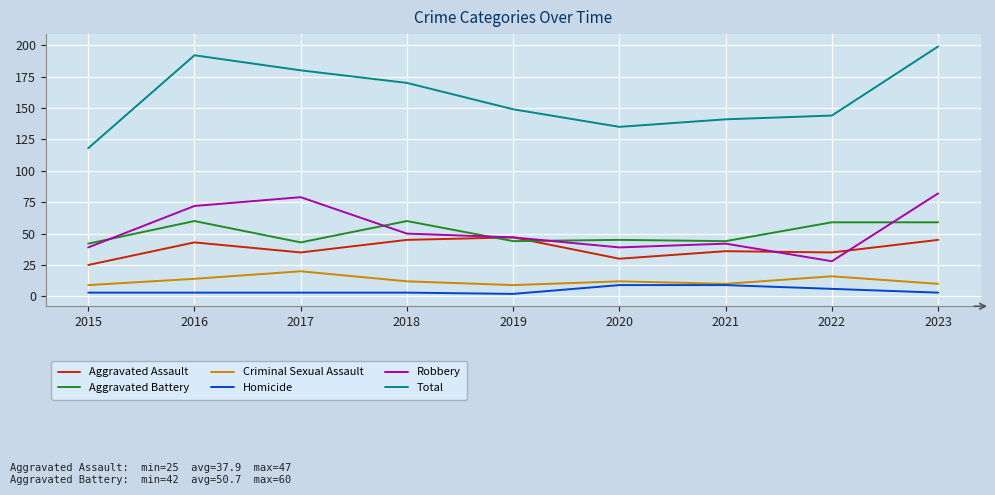

Which category has the highest value across all series?

2023